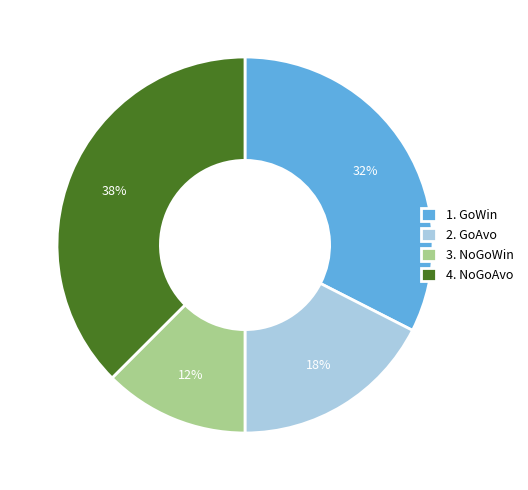

Does 3. NoGoWin represent more than half of the total?

No